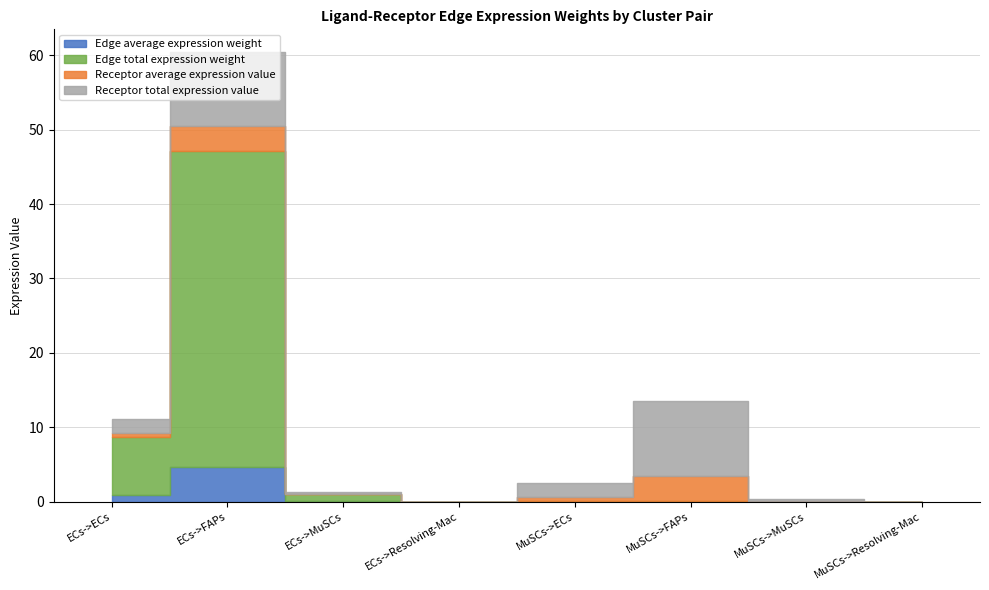

Between ECs->ECs and MuSCs->Resolving-Mac, which is larger?

ECs->ECs